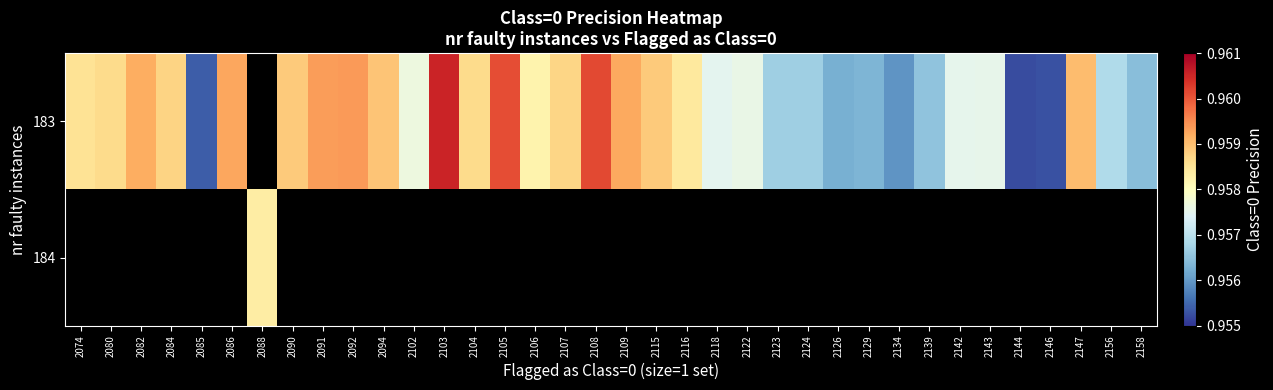

List the series in order of their peak value, highest first.

183, 184